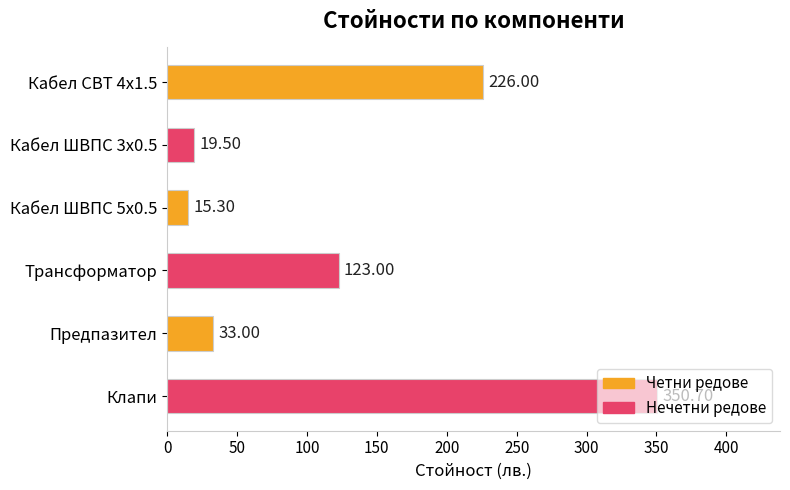

List the labels in order of value, largest first.

Клапи, Кабел СВТ 4х1.5, Трансформатор, Предпазител, Кабел ШВПС 3х0.5, Кабел ШВПС 5х0.5